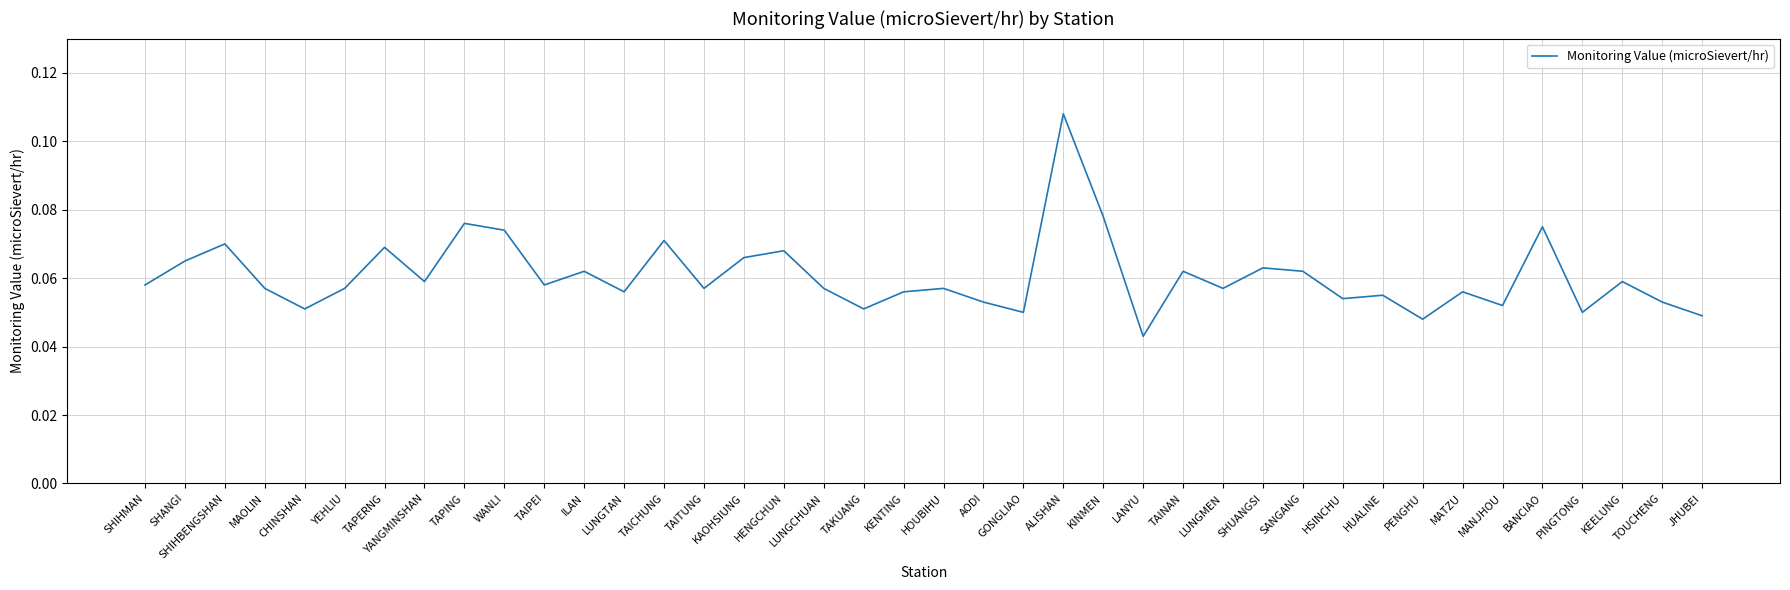

What position from the left is PINGTONG?

37